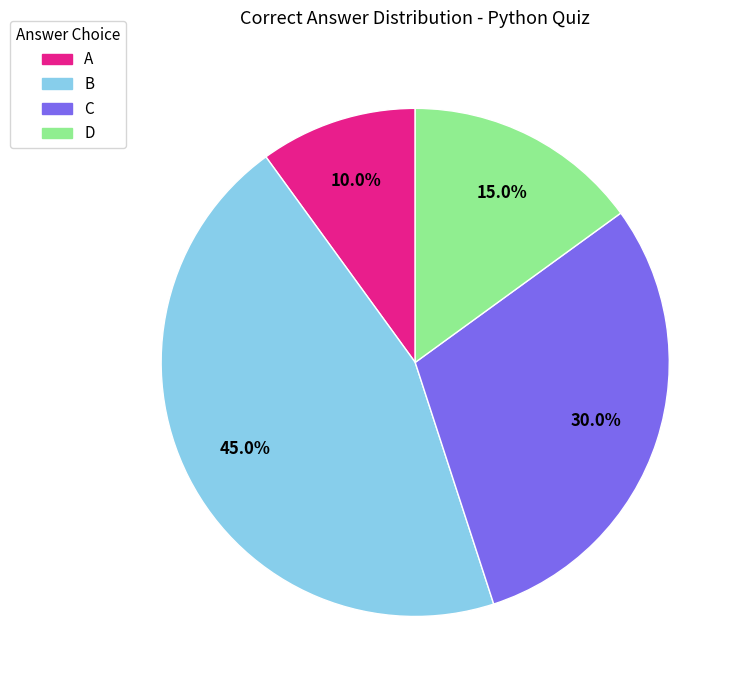

Which category has the smallest portion of the pie?

A